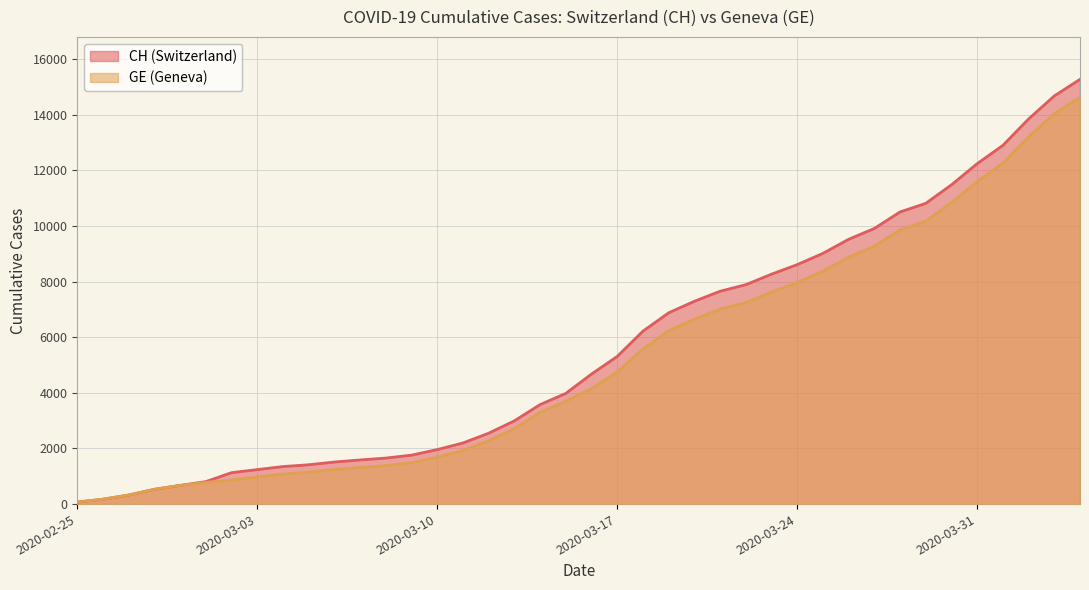

Reading left to right, extract all data points from this chart.

CH: 2020-02-25=72	2020-02-26=177	2020-02-27=325	2020-02-28=532	2020-02-29=672	2020-03-01=808	2020-03-02=1130	2020-03-03=1240	2020-03-04=1349	2020-03-05=1414	2020-03-06=1512	2020-03-07=1587	2020-03-08=1654	2020-03-09=1759	2020-03-10=1959	2020-03-11=2197	2020-03-12=2548	2020-03-13=2993	2020-03-14=3576	2020-03-15=3979	2020-03-16=4674	2020-03-17=5307	2020-03-18=6215	2020-03-19=6875	2020-03-20=7289	2020-03-21=7651	2020-03-22=7886	2020-03-23=8264	2020-03-24=8607	2020-03-25=9012	2020-03-26=9518	2020-03-27=9908	2020-03-28=10501	2020-03-29=10810	2020-03-30=11476	2020-03-31=12236	2020-04-01=12894	2020-04-02=13843	2020-04-03=14672	2020-04-04=15267
GE: 2020-02-25=72	2020-02-26=177	2020-02-27=325	2020-02-28=532	2020-02-29=672	2020-03-01=778	2020-03-02=865	2020-03-03=974	2020-03-04=1081	2020-03-05=1146	2020-03-06=1241	2020-03-07=1316	2020-03-08=1383	2020-03-09=1488	2020-03-10=1688	2020-03-11=1926	2020-03-12=2277	2020-03-13=2712	2020-03-14=3295	2020-03-15=3698	2020-03-16=4147	2020-03-17=4750	2020-03-18=5573	2020-03-19=6233	2020-03-20=6647	2020-03-21=7009	2020-03-22=7244	2020-03-23=7622	2020-03-24=7965	2020-03-25=8370	2020-03-26=8876	2020-03-27=9266	2020-03-28=9859	2020-03-29=10168	2020-03-30=10834	2020-03-31=11594	2020-04-01=12252	2020-04-02=13201	2020-04-03=14030	2020-04-04=14625